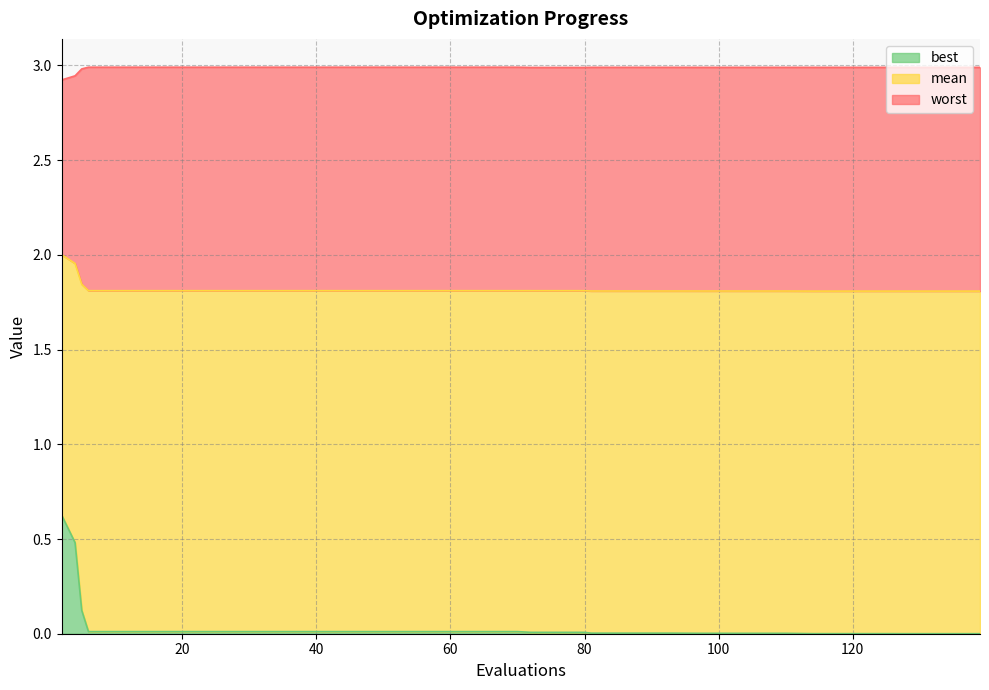

Is it true that best equals 0.0 at 101?

False